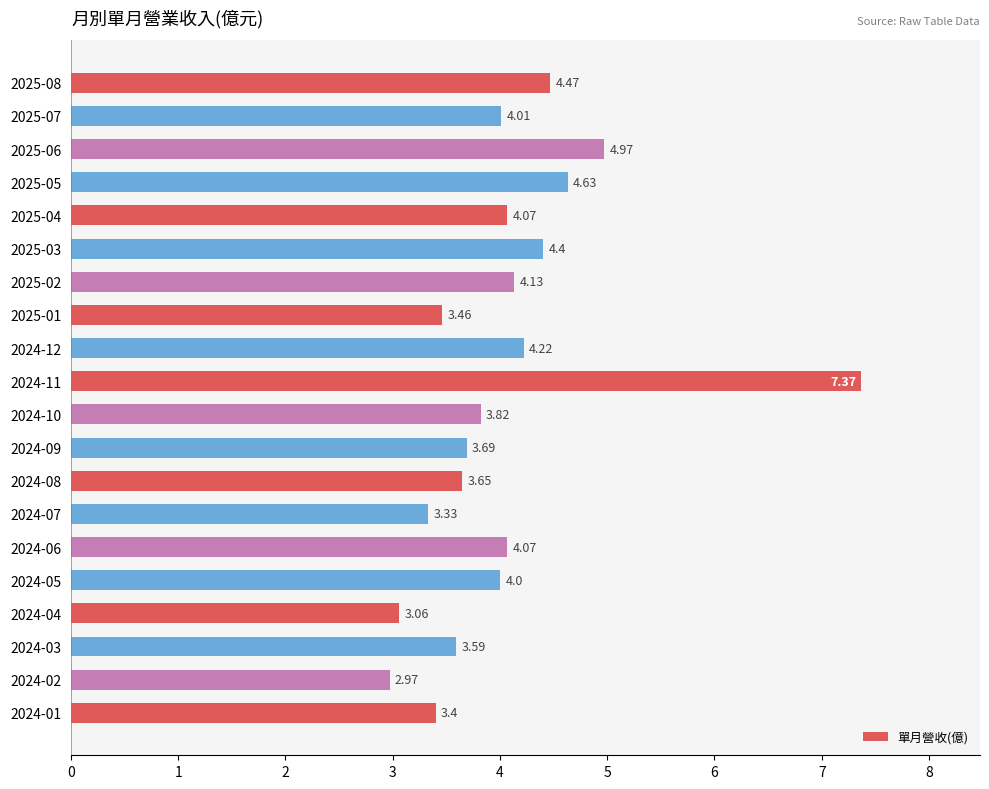

Which has a higher value, 2025-02 or 2025-01?

2025-02